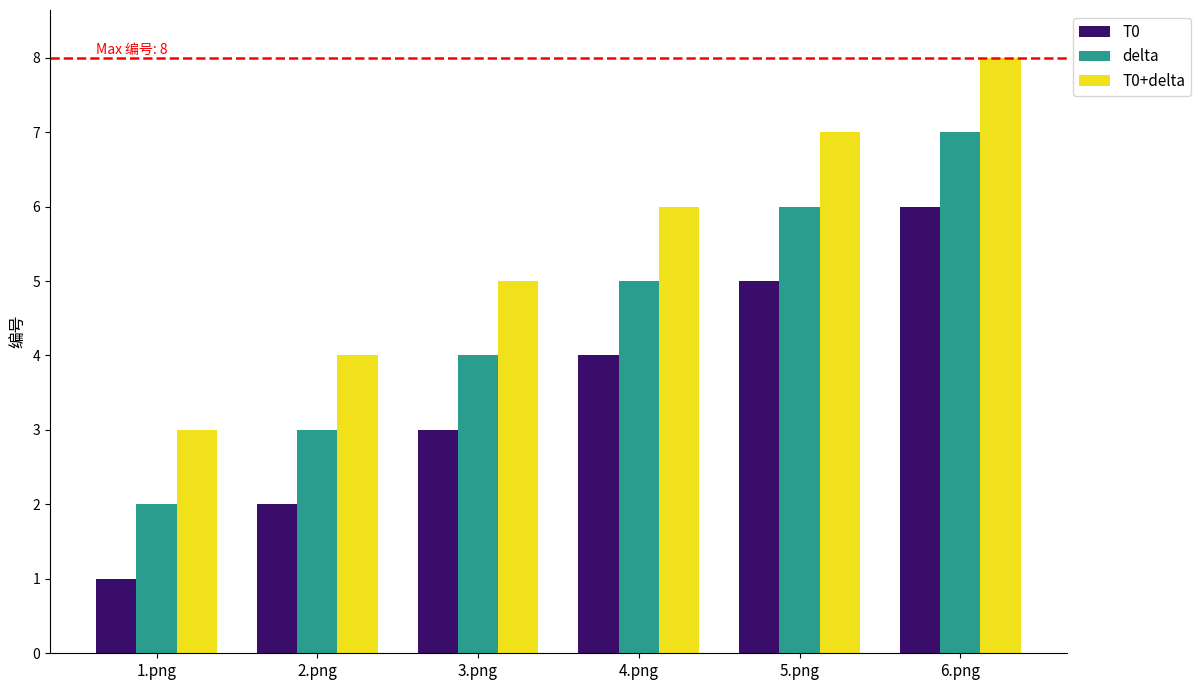

What is the sum of the delta values at 5.png and 4.png?

11